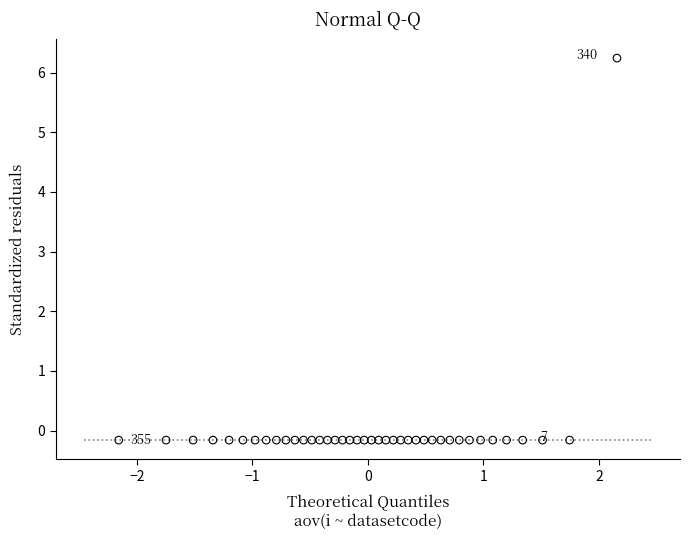

What is the range of Y values (max minus min)?

6.4